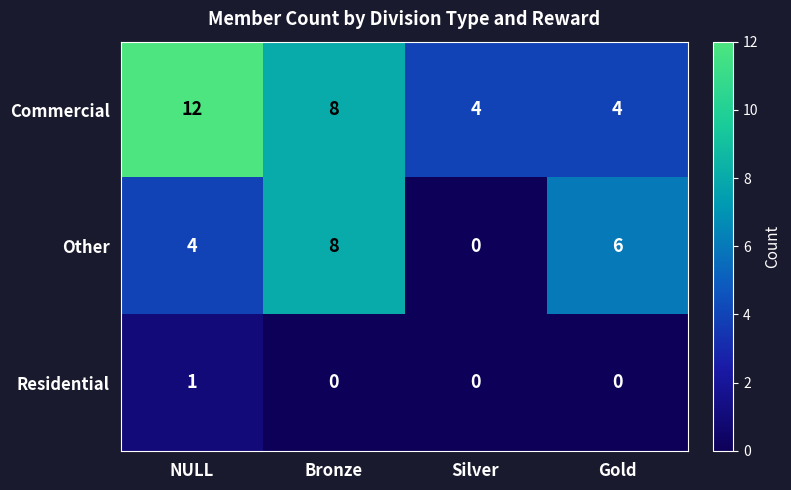

How many data points does each series have?

4